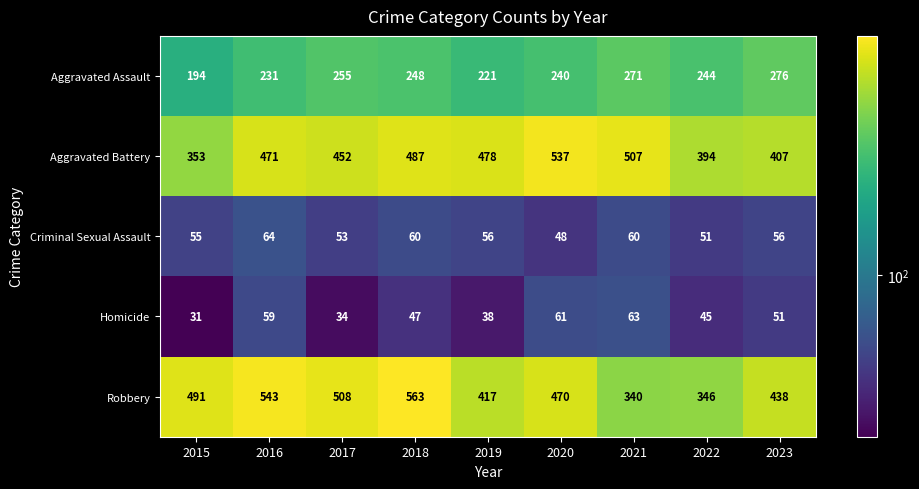

What is the difference between the second highest and minimum values in the Homicide series?

30